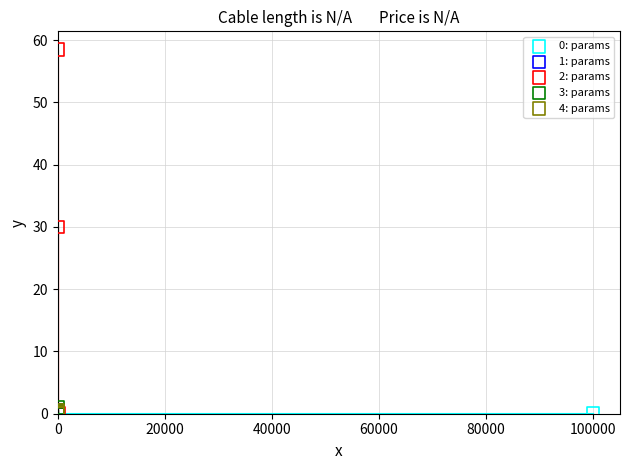

Which series has the widest spread of Y values?

2: params